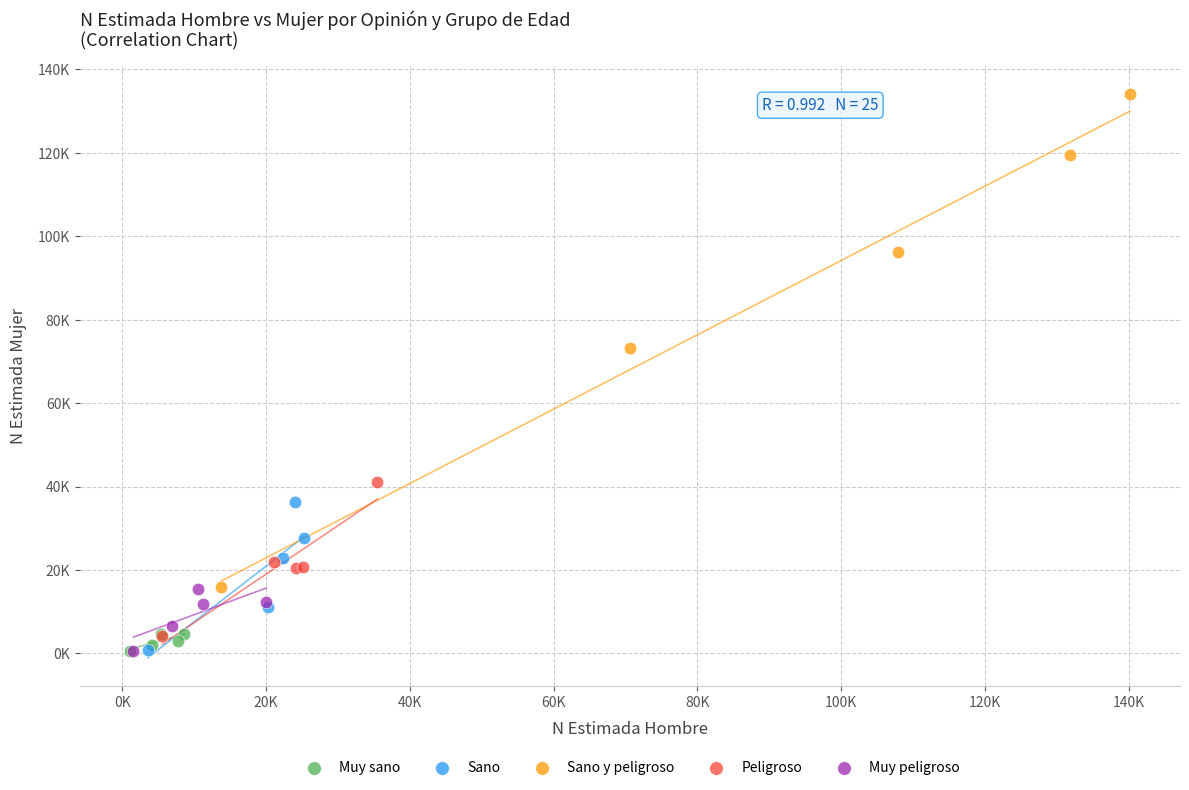

Which series reaches the maximum Y coordinate?

Sano y peligroso